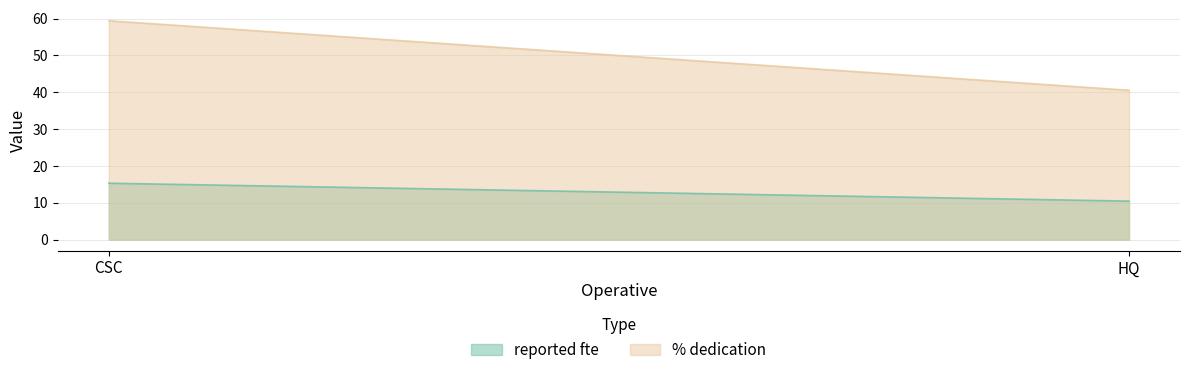

At which category does the chart reach its minimum across all series?

HQ